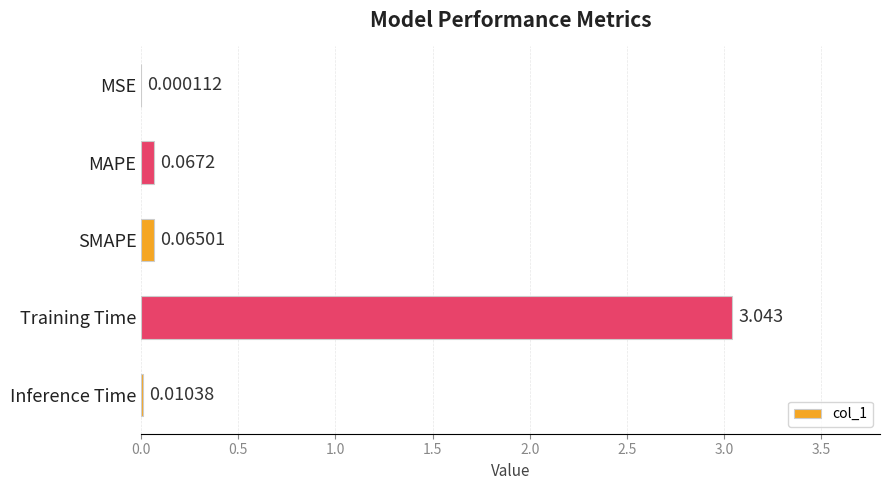

Between SMAPE and Training Time, which is larger?

Training Time